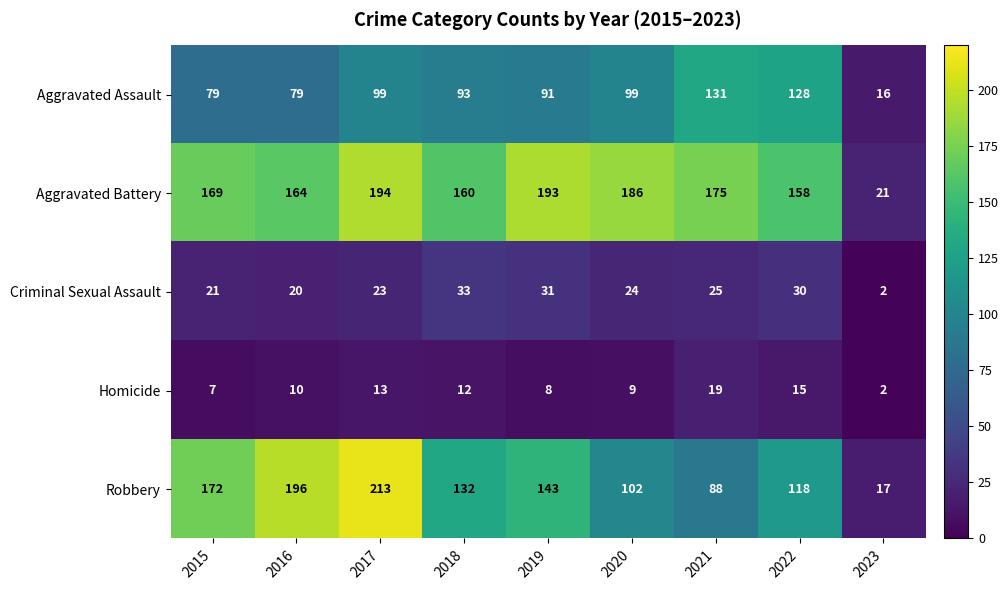

How many data points in Aggravated Battery are less than 169?

4